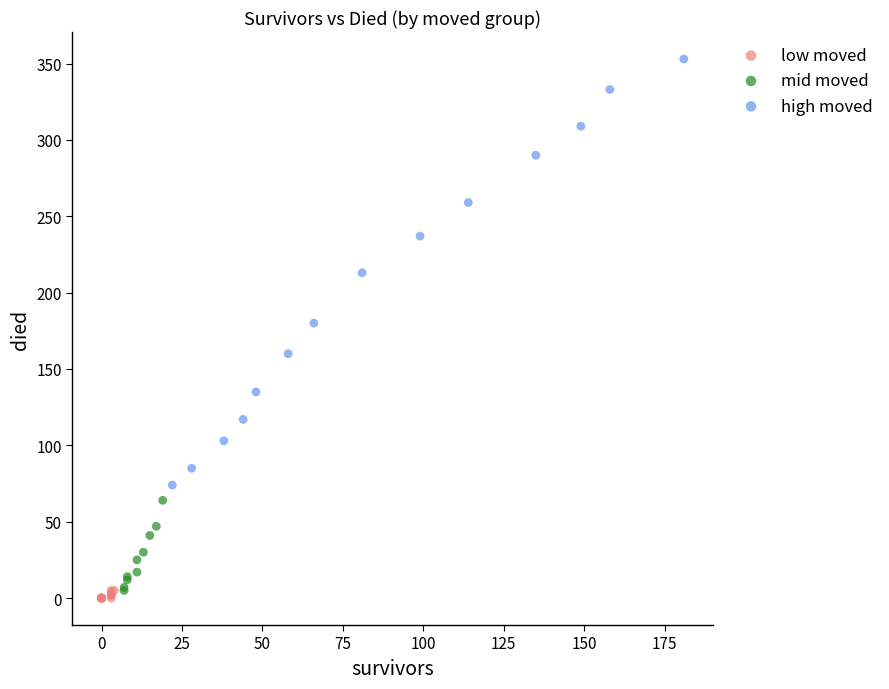

Which series reaches the maximum Y coordinate?

high moved